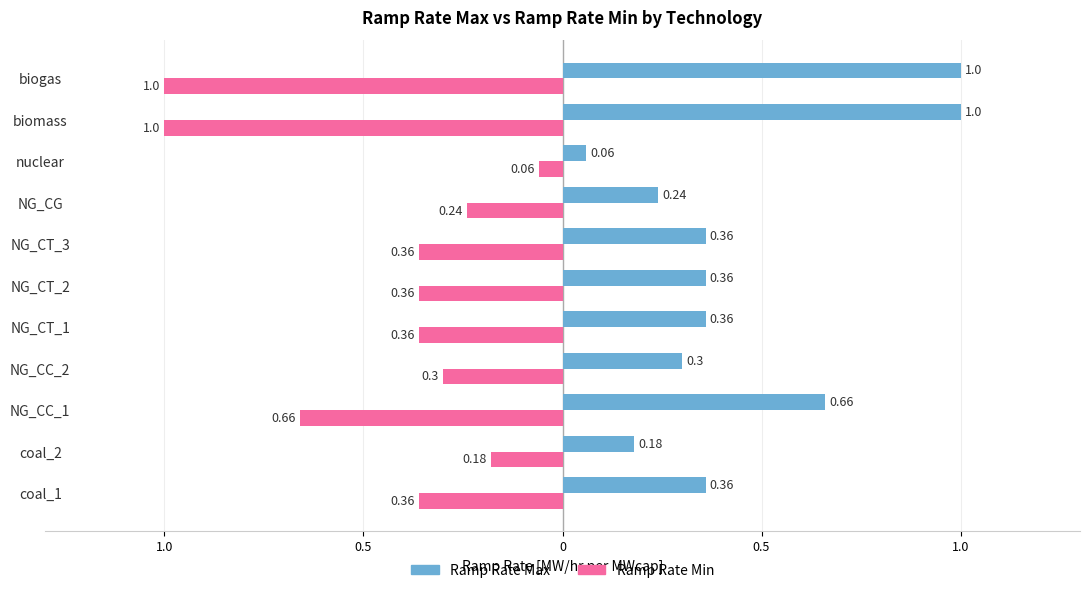

What is the difference between the maximum and minimum values in the Ramp Rate Max series?

0.9